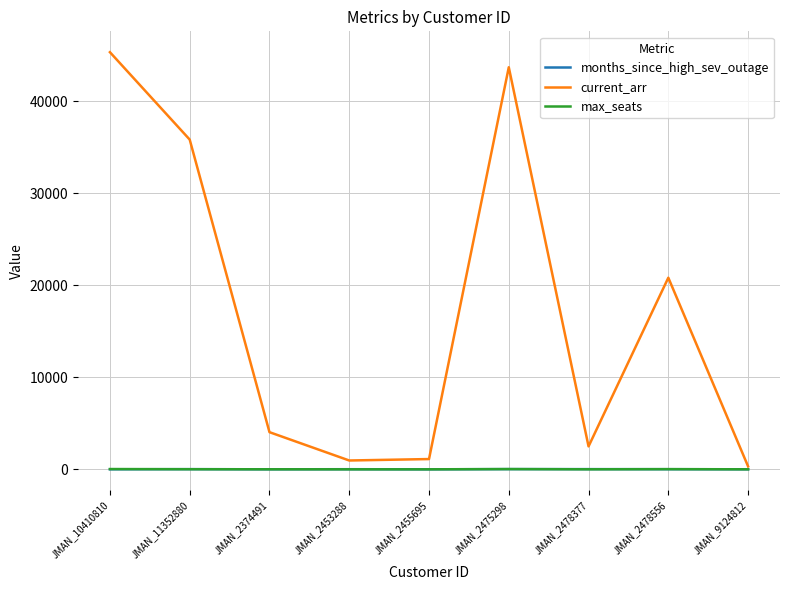

What are all the series names shown in the legend?

months_since_high_sev_outage, current_arr, max_seats